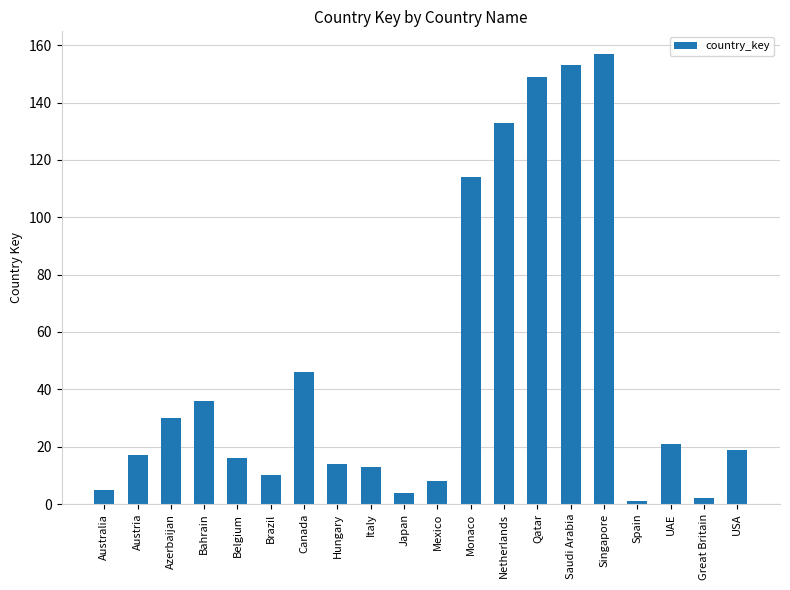

What is the average value?

47